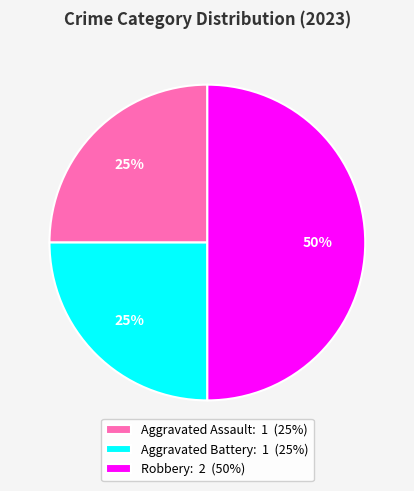

To the nearest percent, what is the difference between the largest and smallest slice percentages?

25%